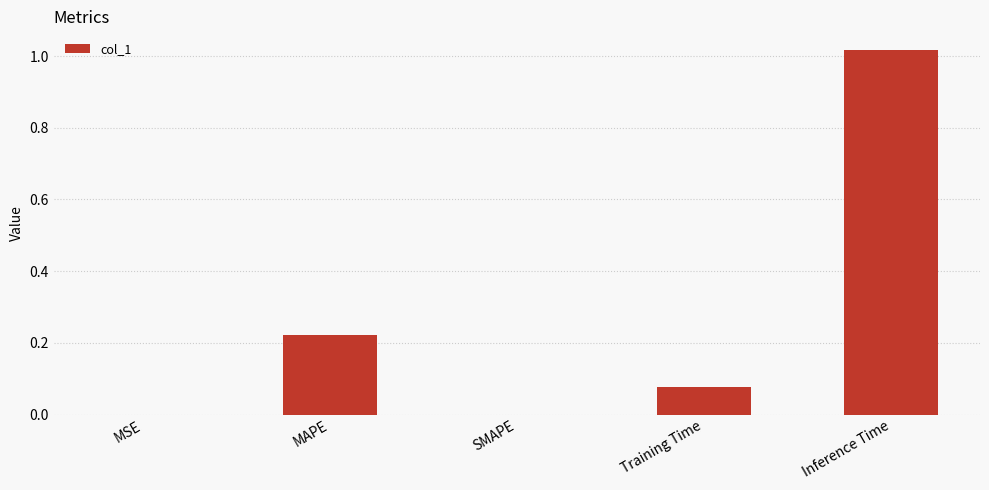

True or false: the data shows -0.5 at SMAPE.

False